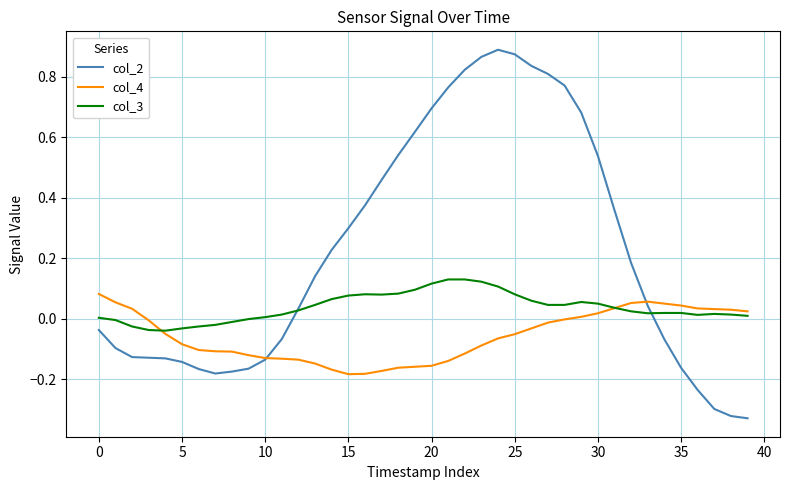

Rank the series by their average value, from lowest to highest.

col_4, col_3, col_2